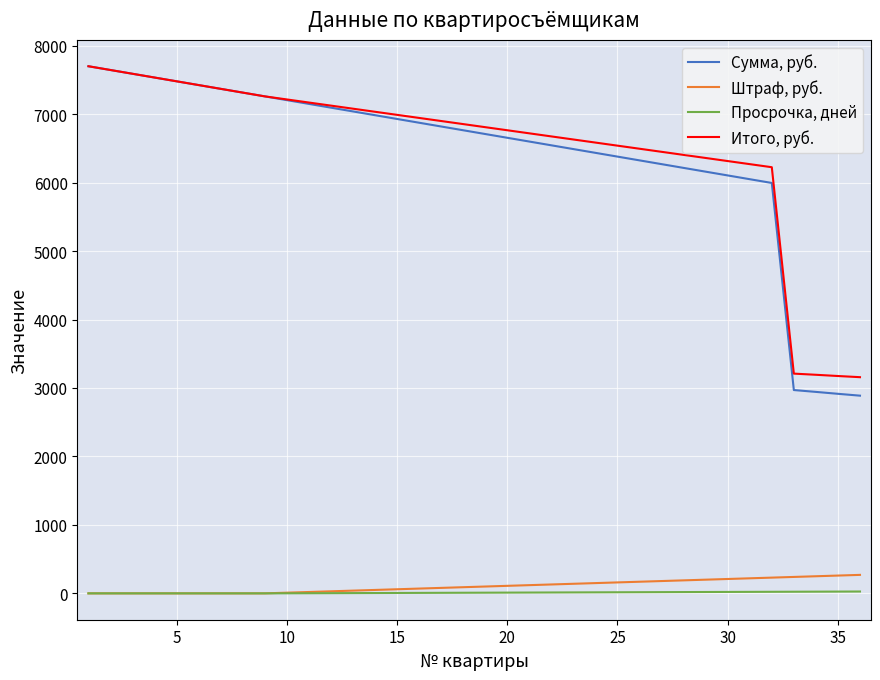

What is the greatest value displayed?

7700